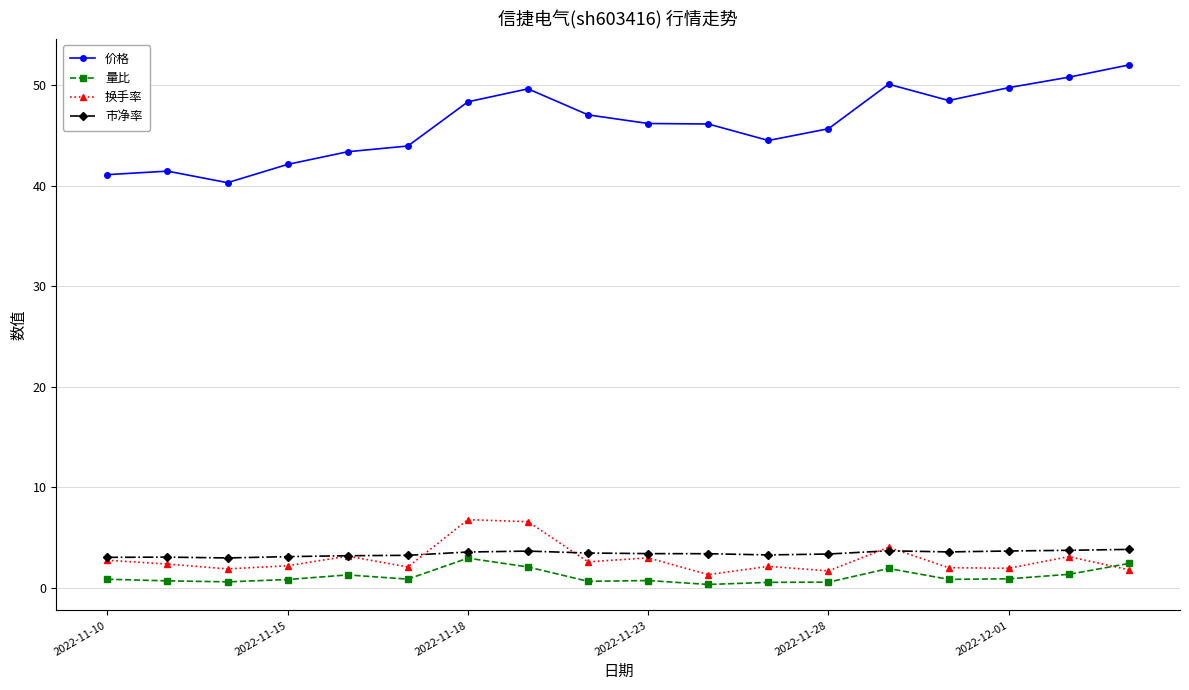

Which series has the largest total across all categories?

价格